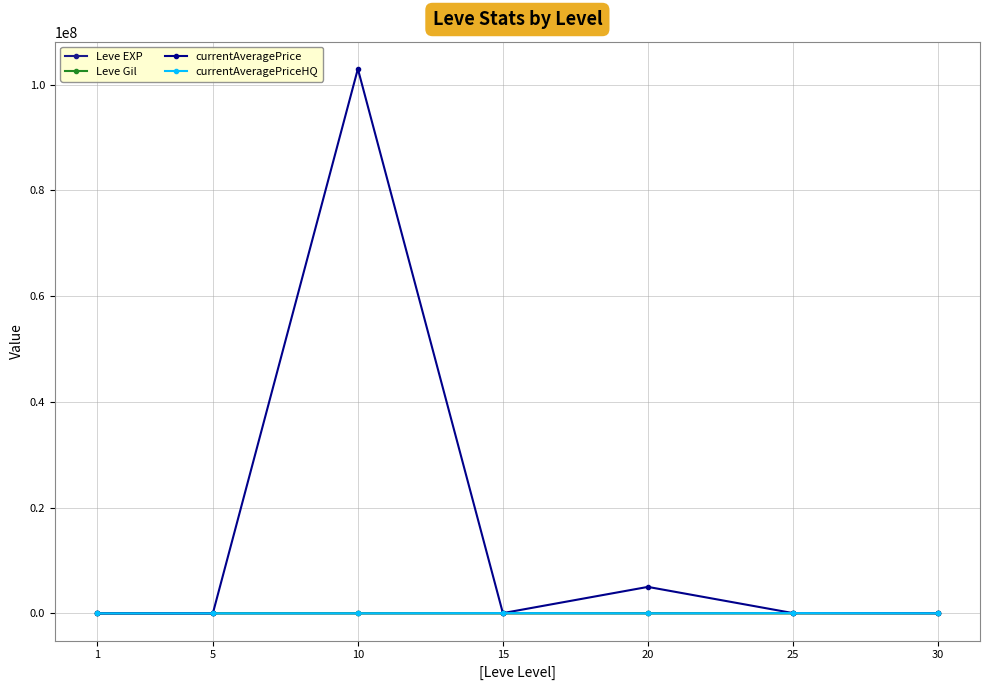

The value of Leve Gil at 30 is 188.6. True or false?

False